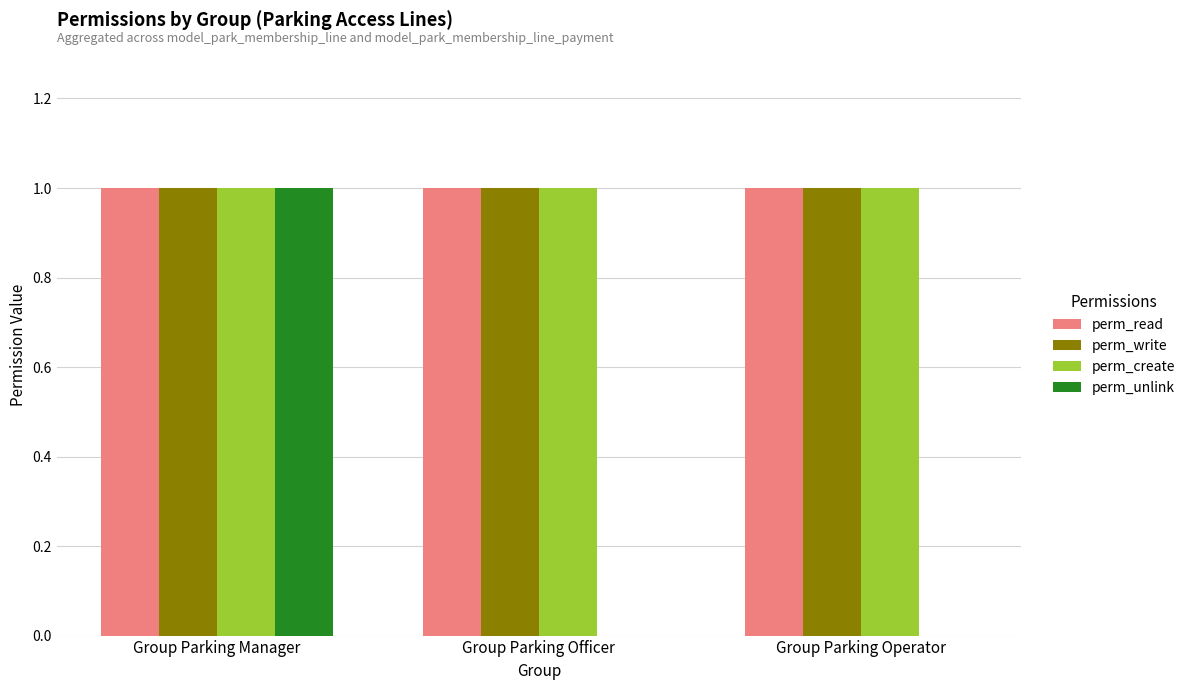

Between Group Parking Manager and Group Parking Operator, which series saw the biggest shift?

perm_unlink